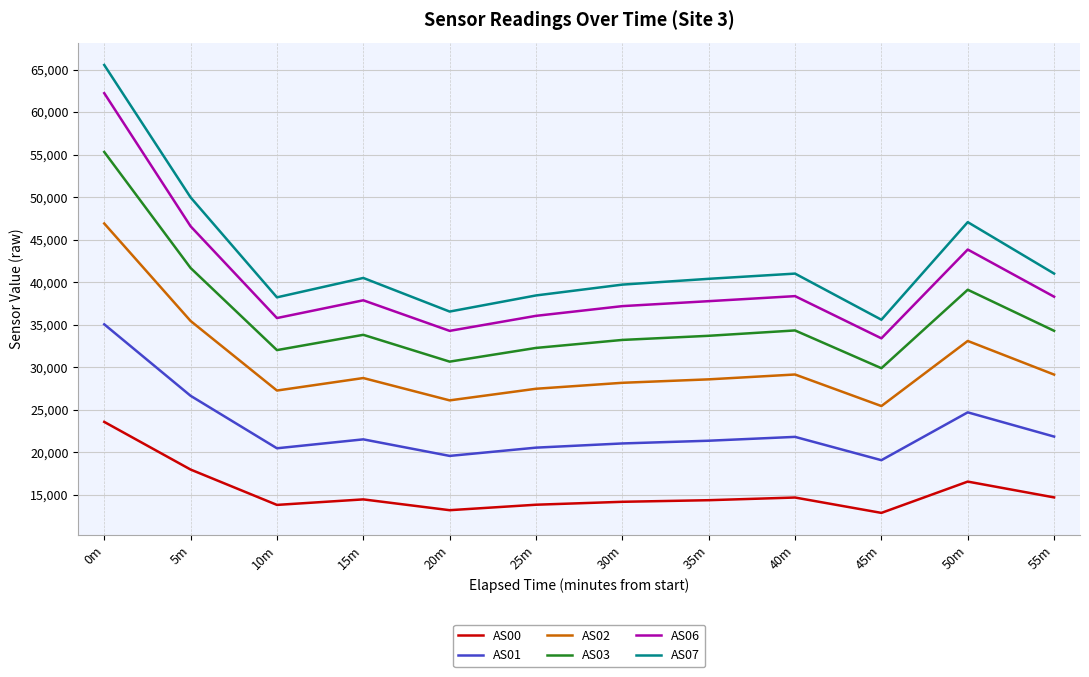

Rank the series by their maximum value, from lowest to highest.

AS00, AS01, AS02, AS03, AS06, AS07